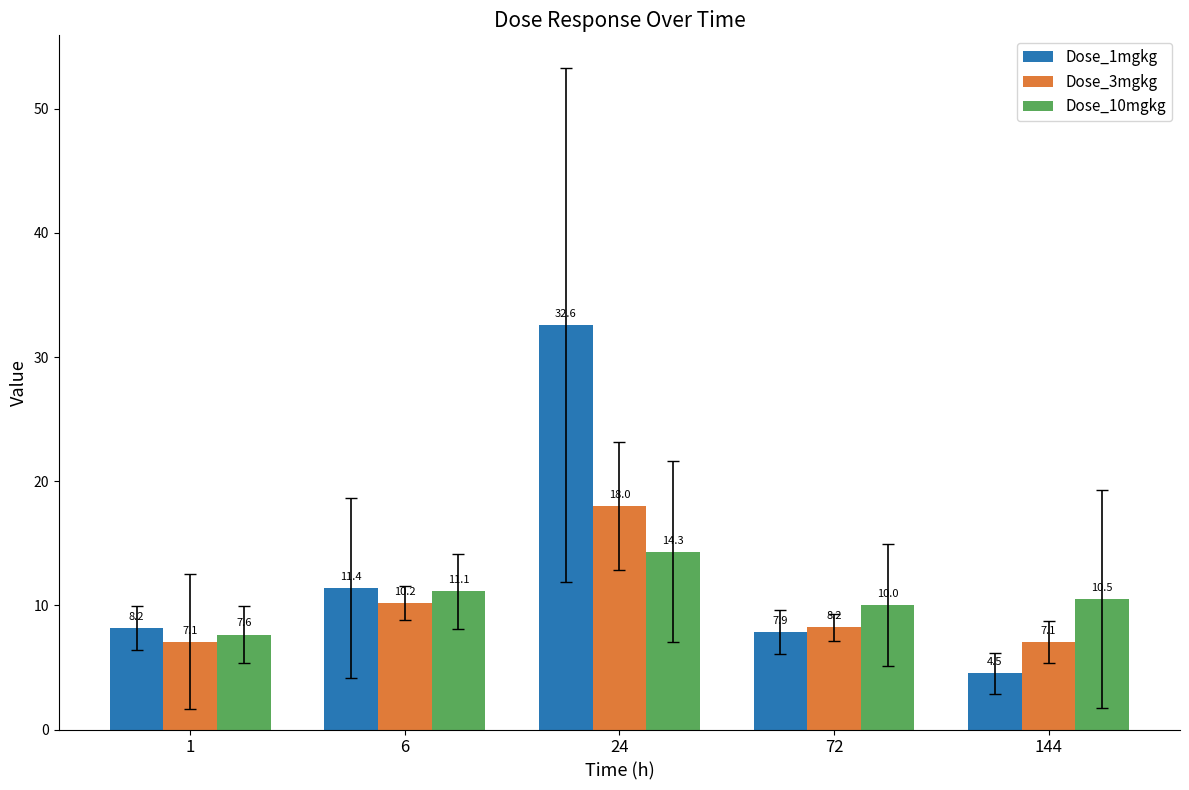

What is the sum of all Dose_3mgkg values?

50.5